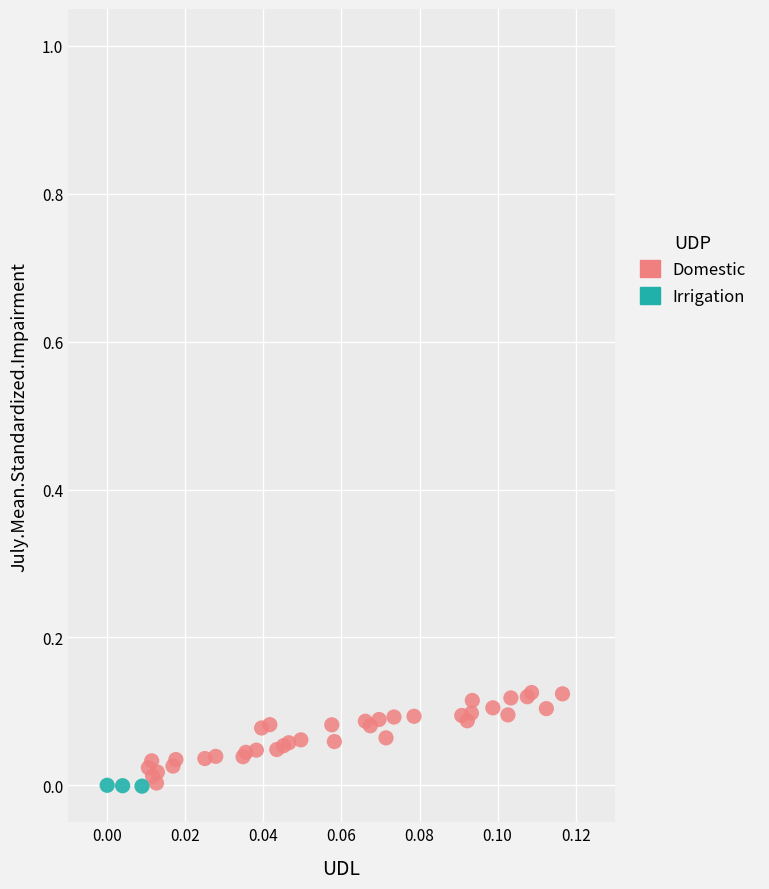

Which series reaches the maximum Y coordinate?

Domestic